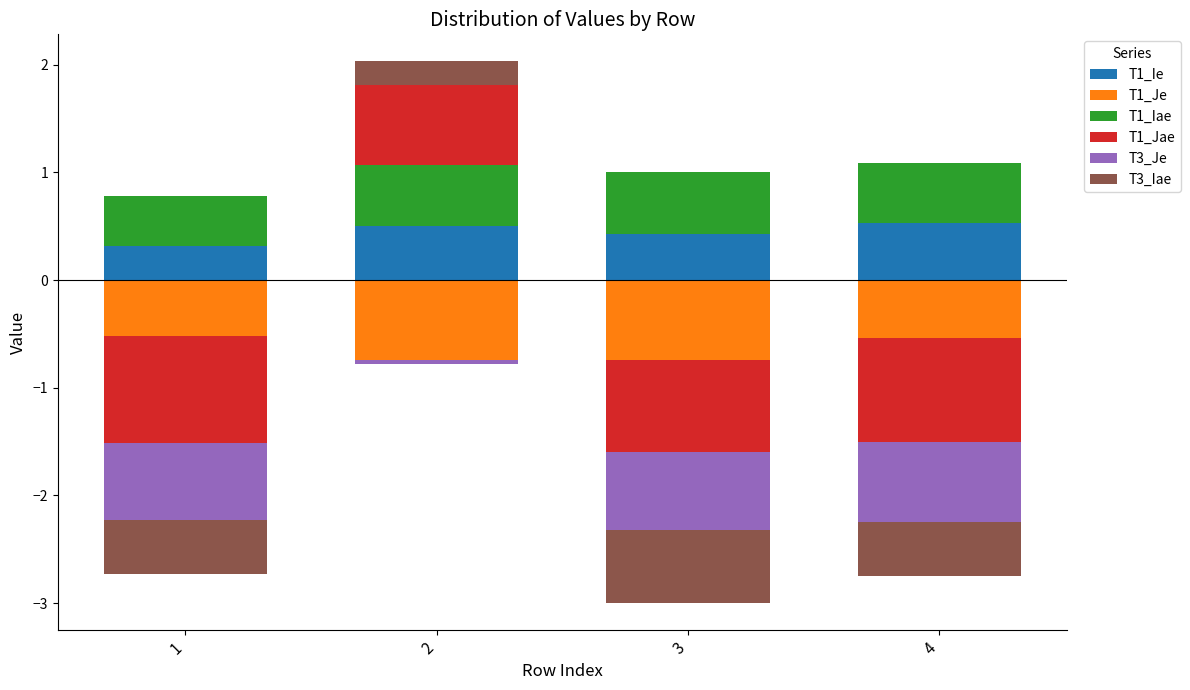

List the series in order of their peak value, lowest first.

T1_Je, T3_Je, T3_Iae, T1_Ie, T1_Iae, T1_Jae